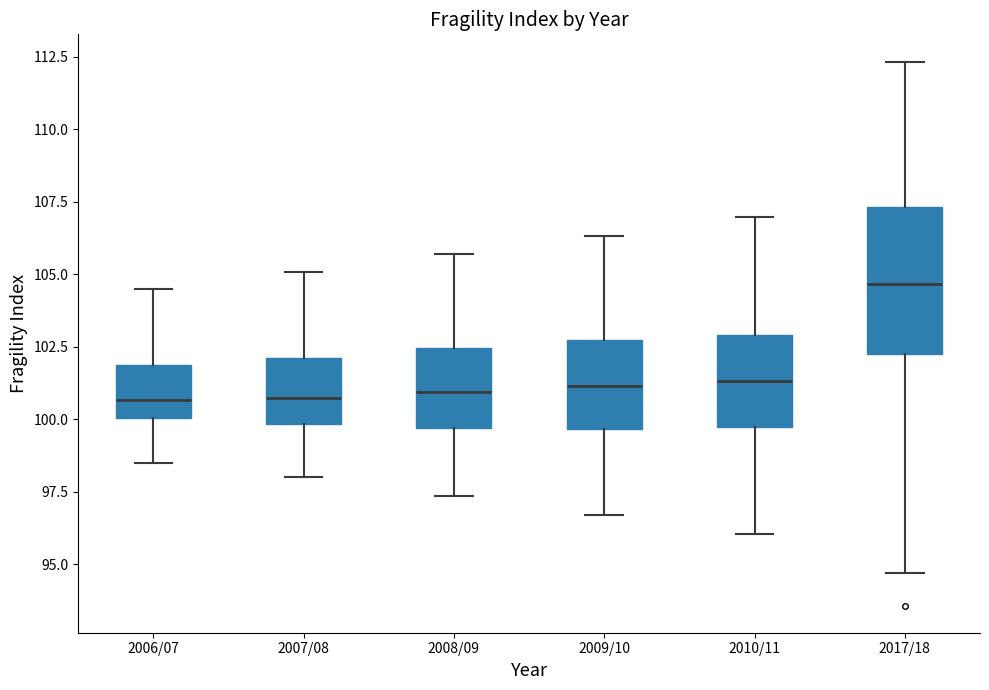

Where does the lower whisker of the box for 2017/18 end on the y-axis? The values are not printed on the chart, so give them approximately, as read against the axis.

94.5